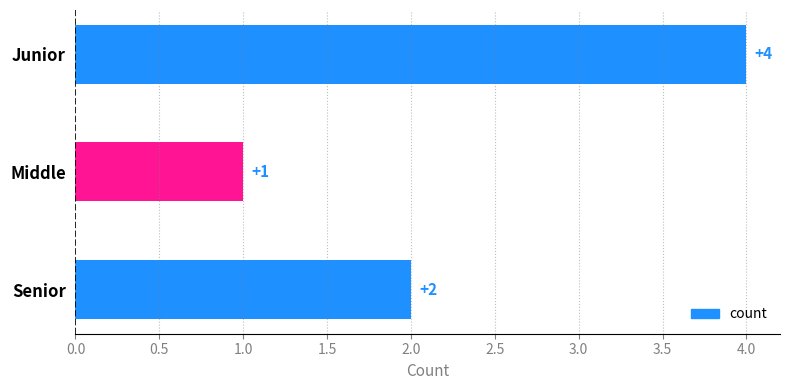

What is the label of the 1st bar from the top?

Junior